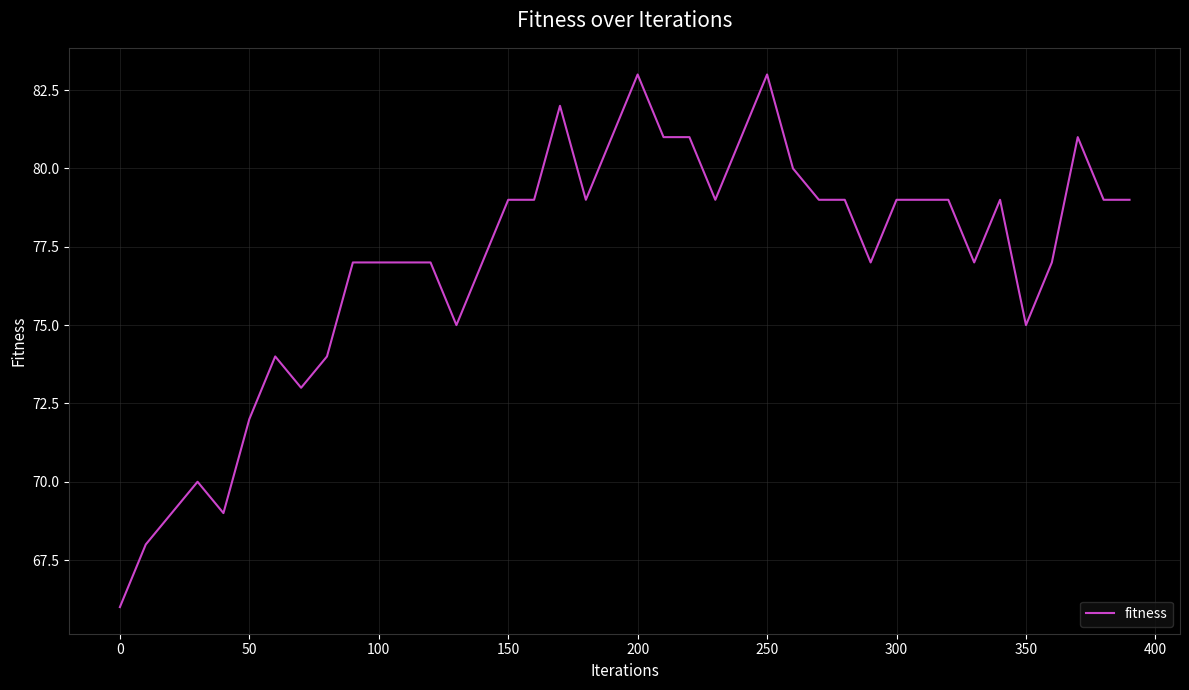

What is the minimum value shown in the chart?

66